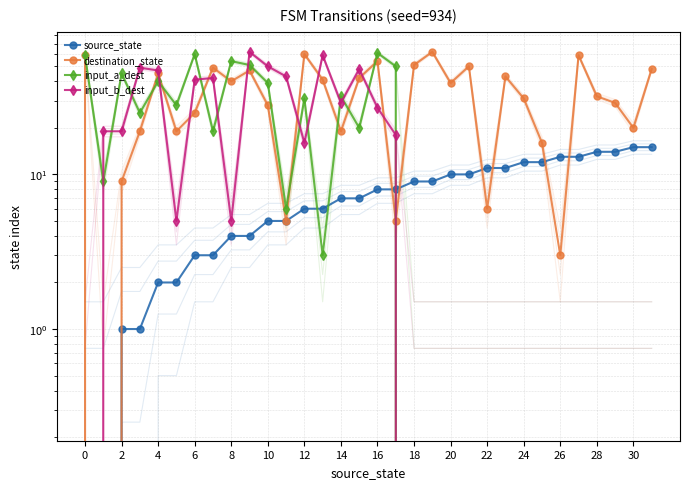

After their last crossing, which series has the higher values: input_b_dest or destination_state?

destination_state